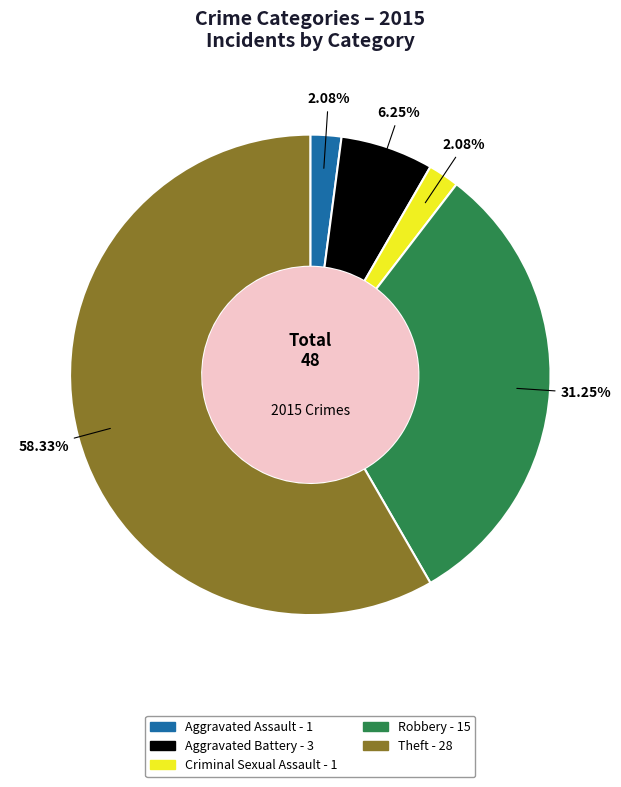

To the nearest percent, what is the difference between the largest and smallest slice percentages?

56%